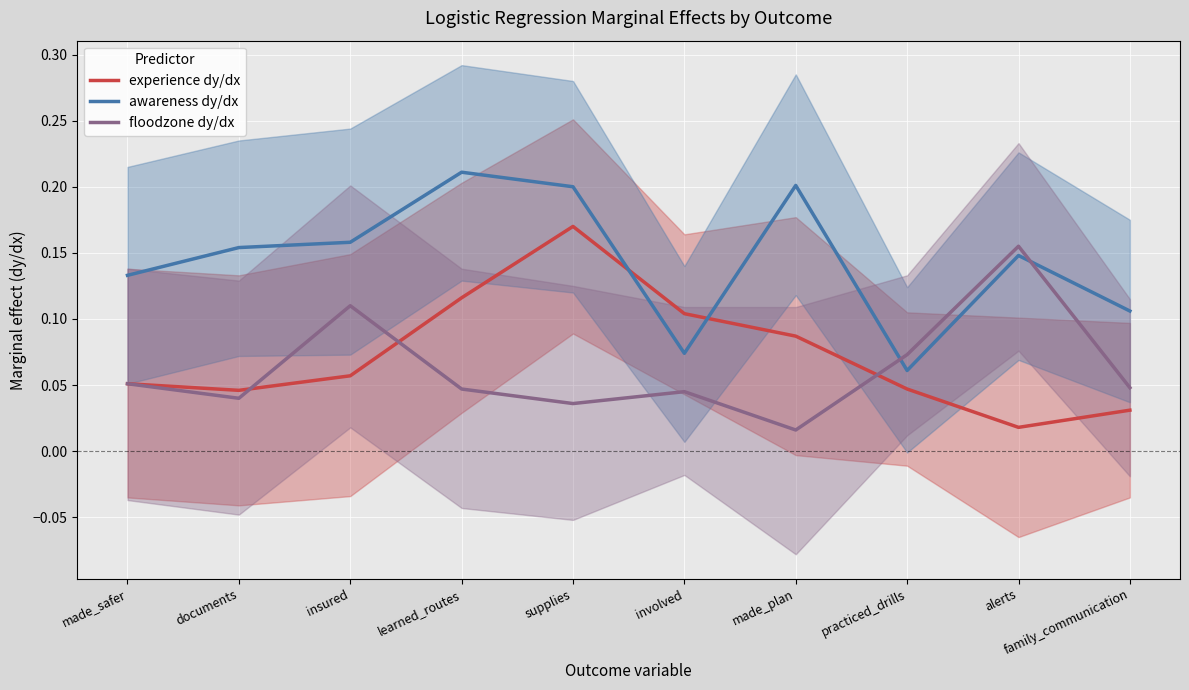

What is the maximum value shown in the chart?

0.2